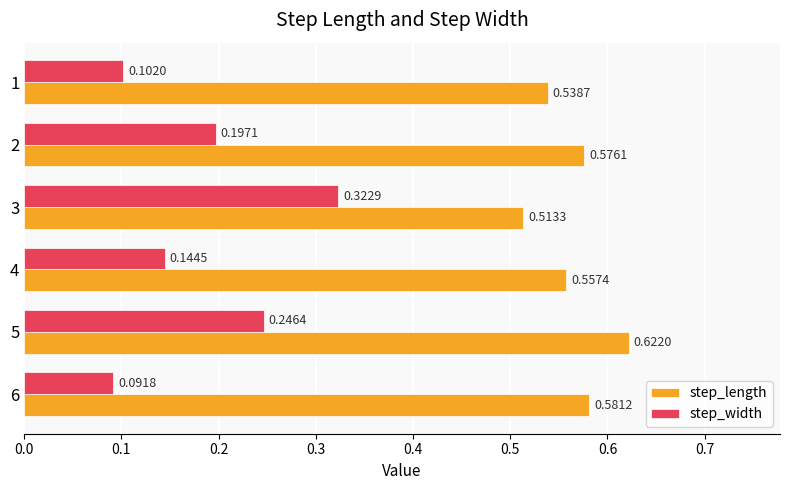

Which series has the largest range (max minus min)?

step_width